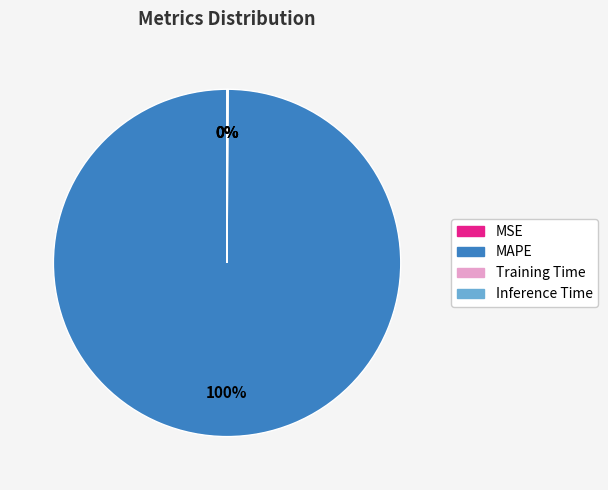

What is the largest slice in the pie chart?

MAPE